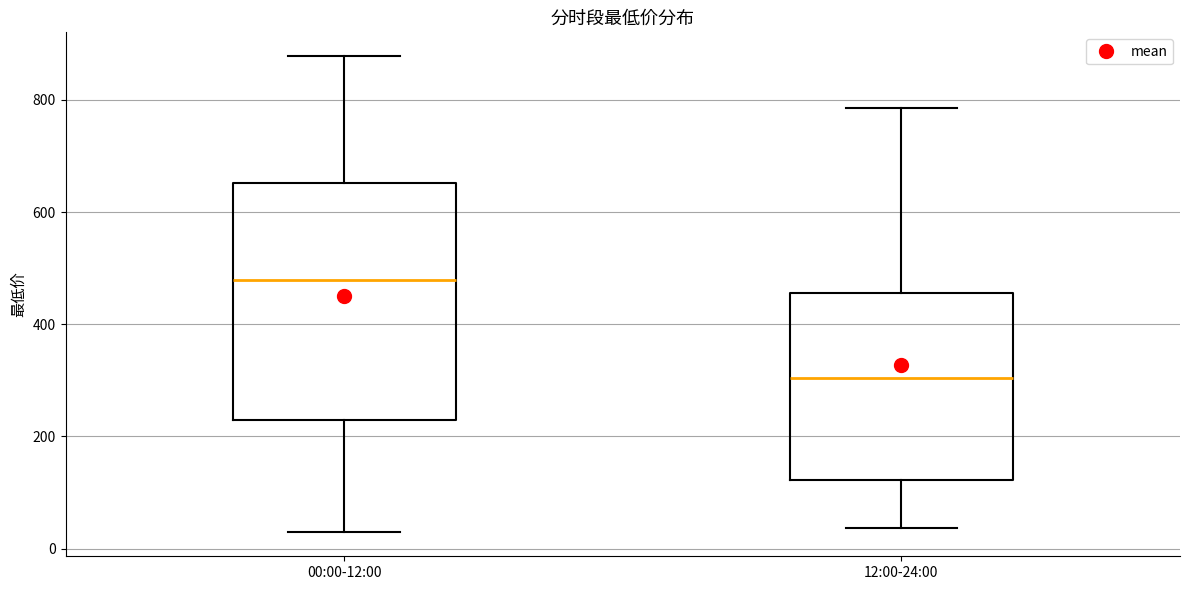

Which box is the tallest, from its lower edge to its upper edge?

00:00-12:00